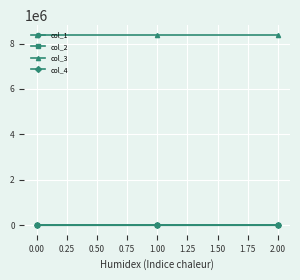

What is the label of the 3rd point from the left?

2.00